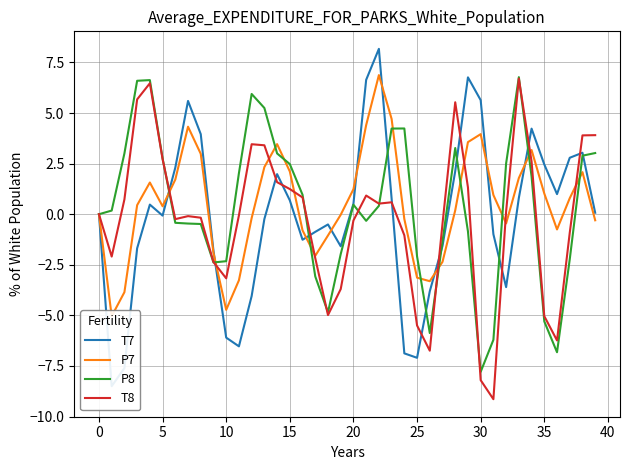

Which series has the largest range (max minus min)?

T7